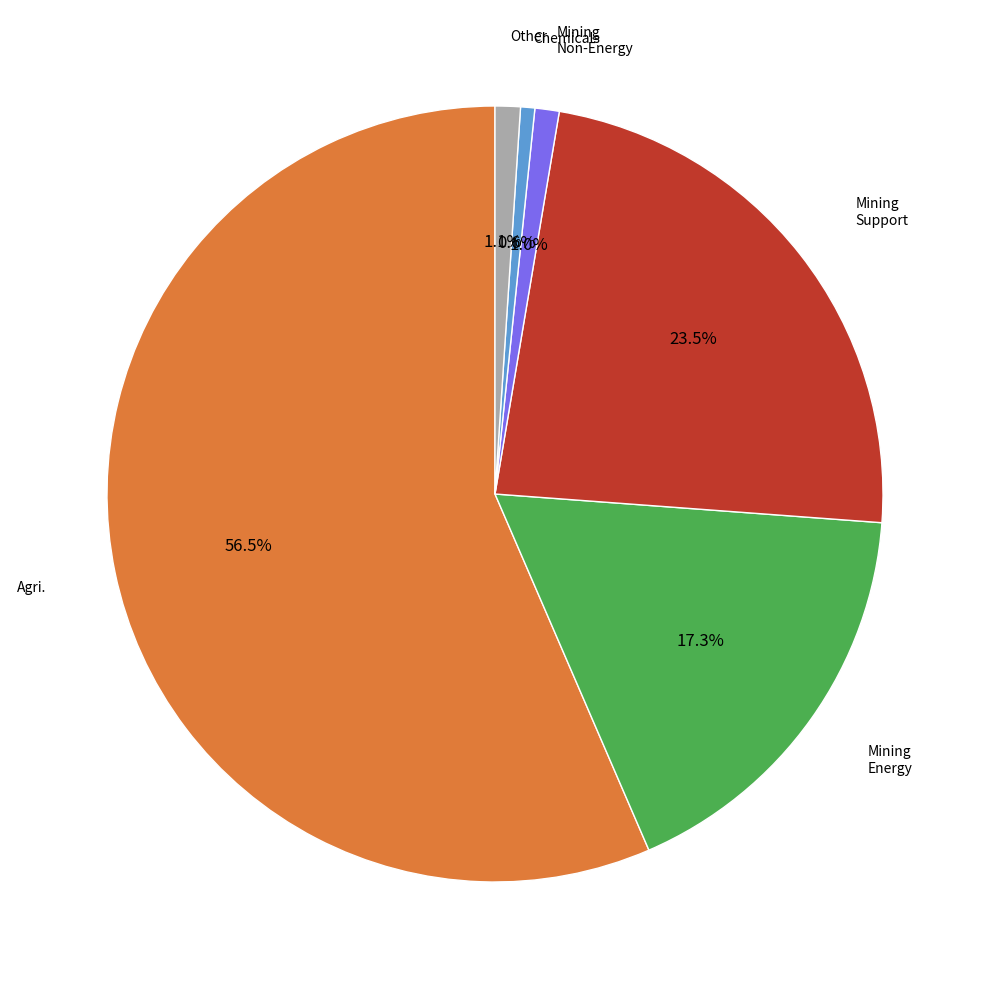

Count the number of slices in the pie.

6